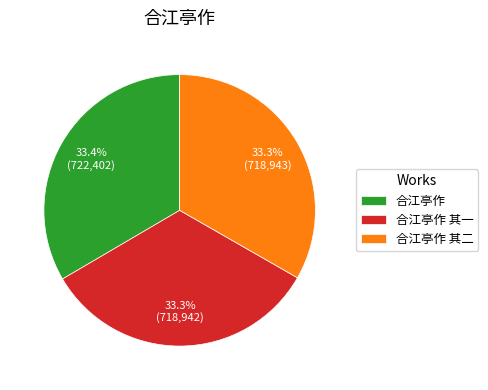

How many segments does this pie chart have?

3